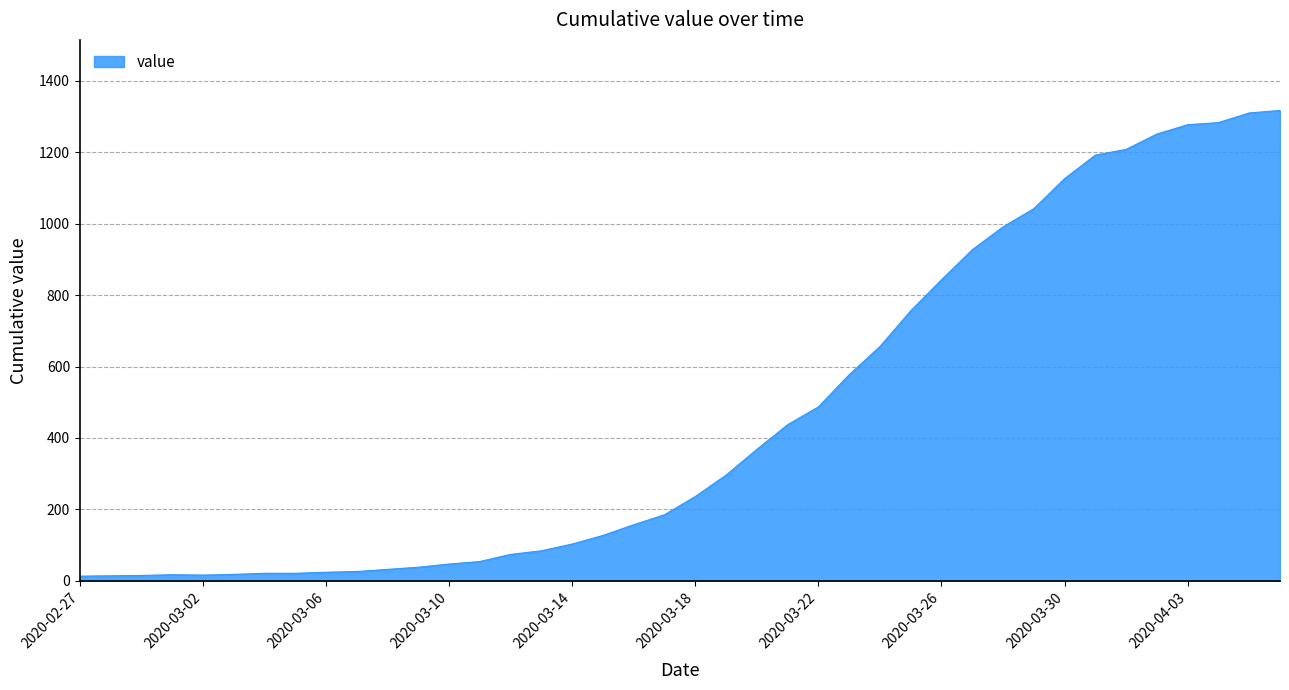

What is the maximum value shown in the chart?

1317